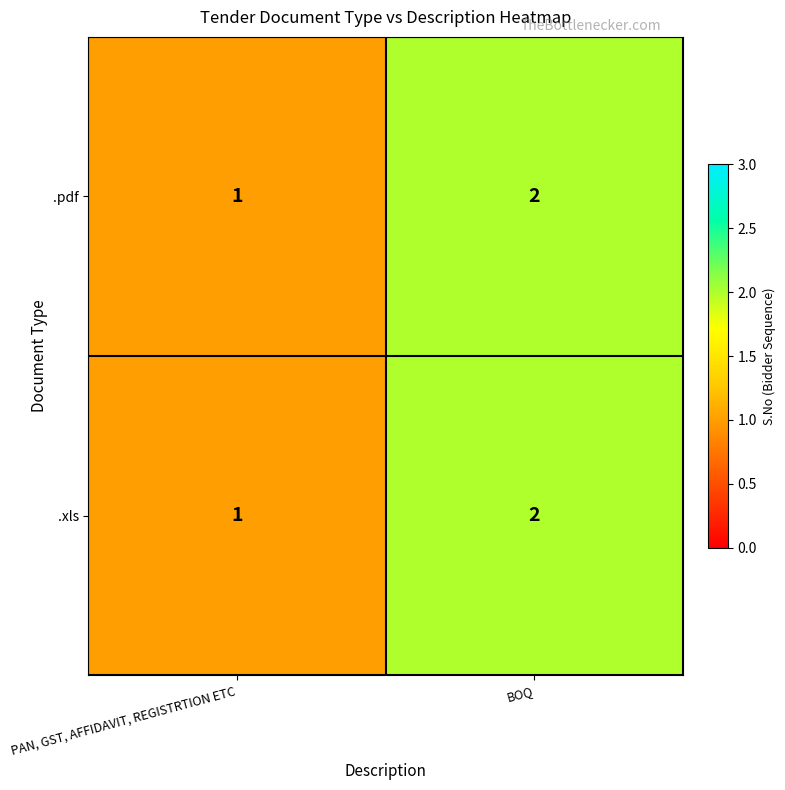

Which category has the lowest value in the .xls series?

PAN, GST, AFFIDAVIT, REGISTRTION ETC